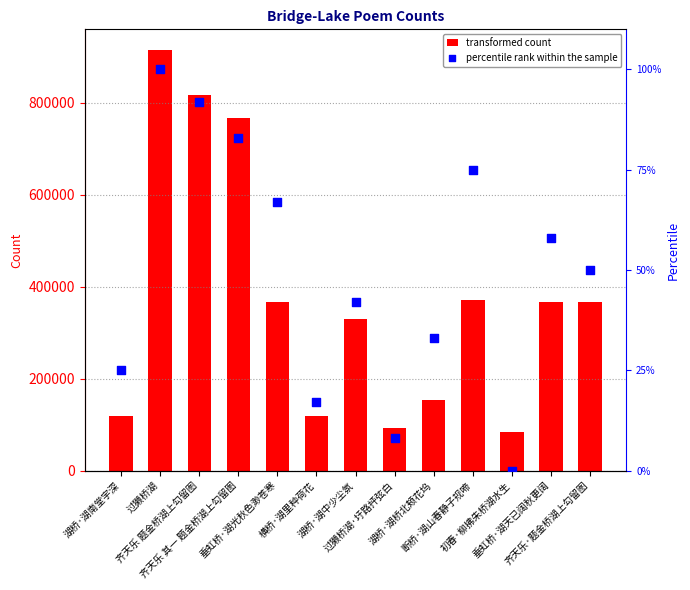

Which series reaches the maximum Y coordinate?

col_0